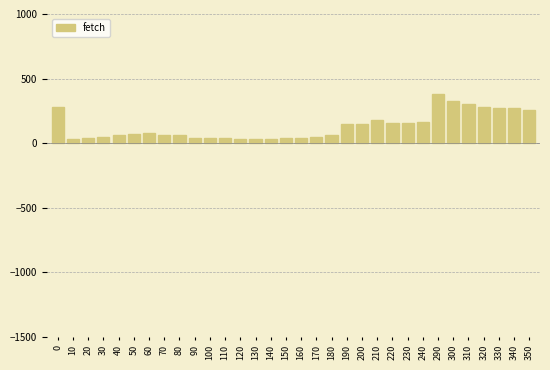

What is the average value?

131